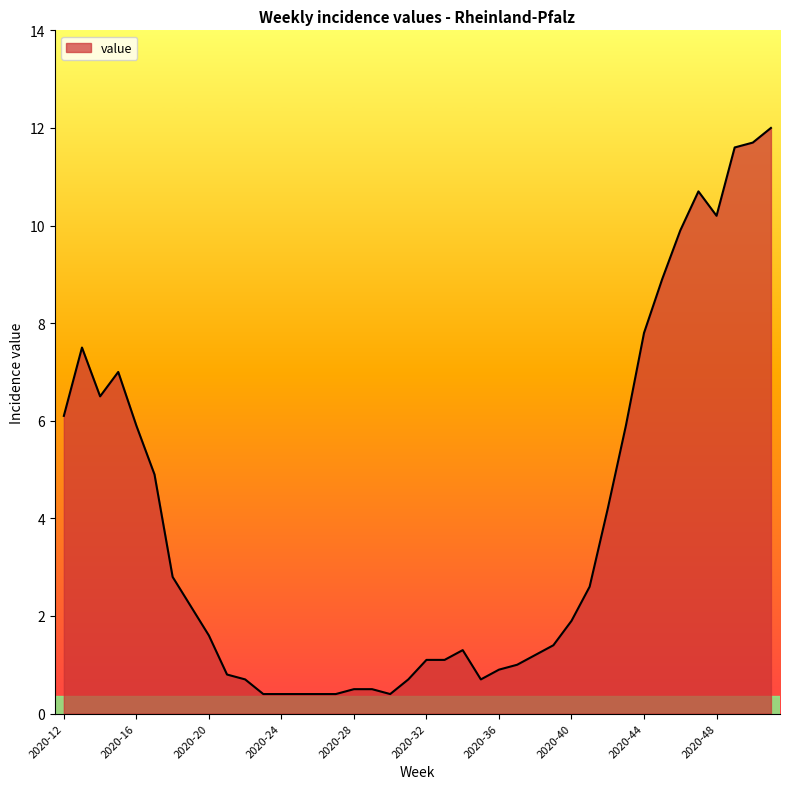

What is the difference between the maximum and minimum values?

11.6